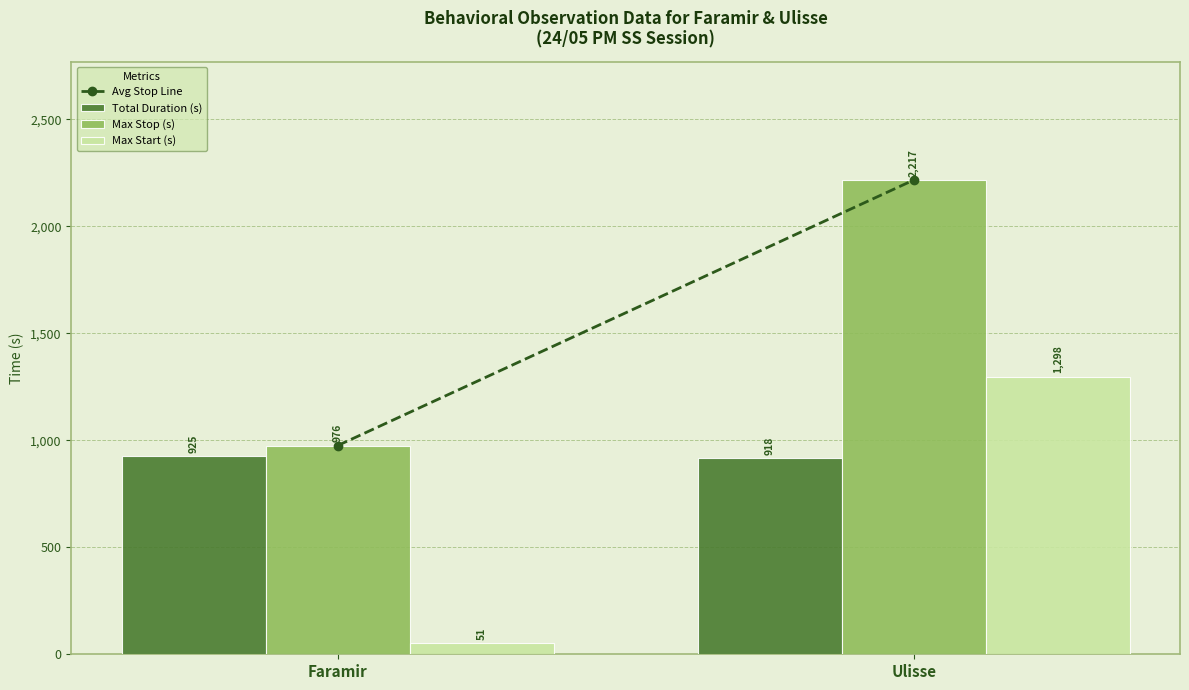

At which category is the sum across all series the highest?

Ulisse